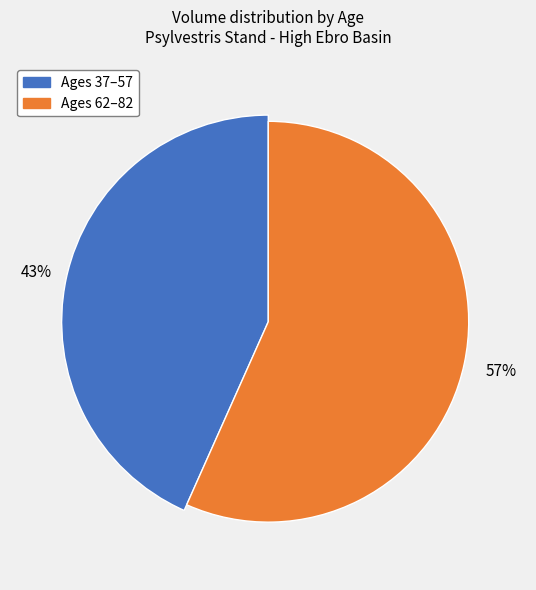

True or false: 77 accounts for 18% of the total.

False